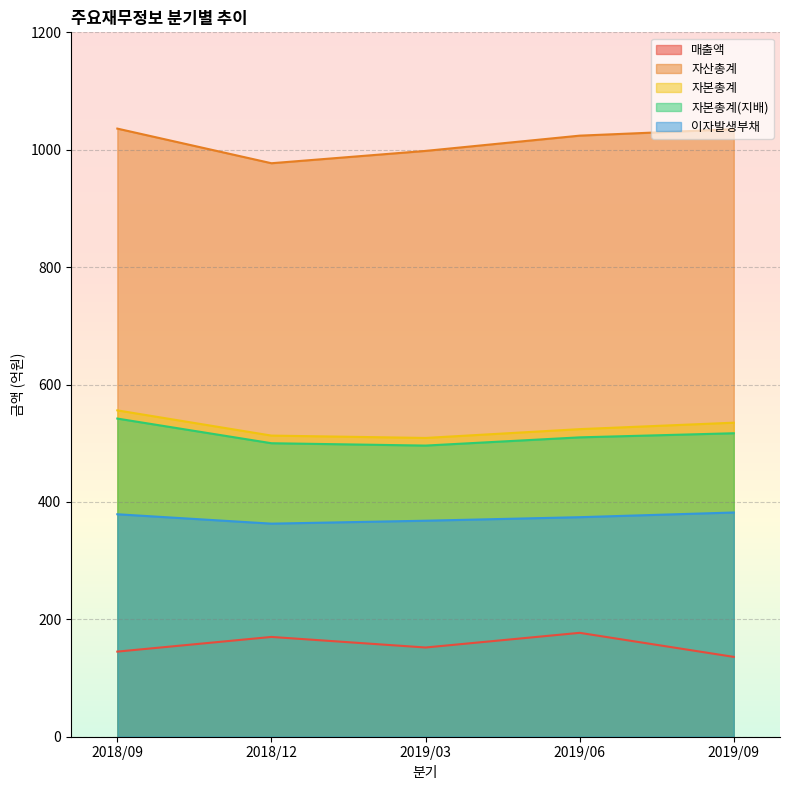

True or false: 매출액 and 자본총계(지배) intersect in this chart.

False